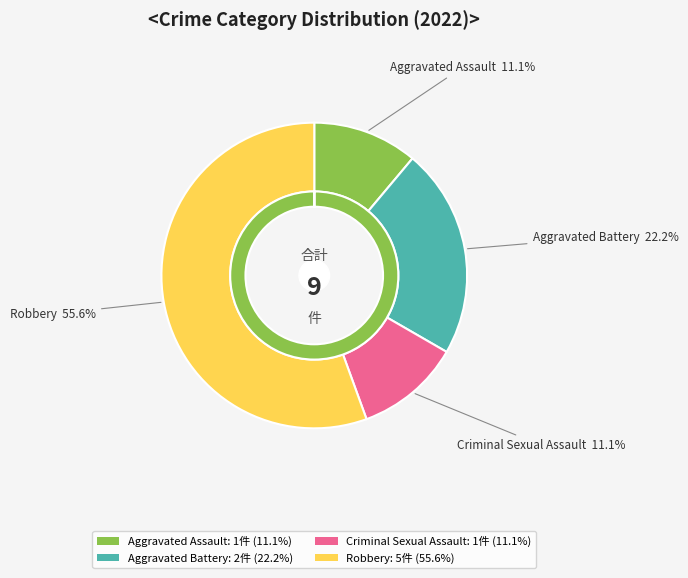

What is the change in value from Aggravated Assault to Aggravated Battery?

+1